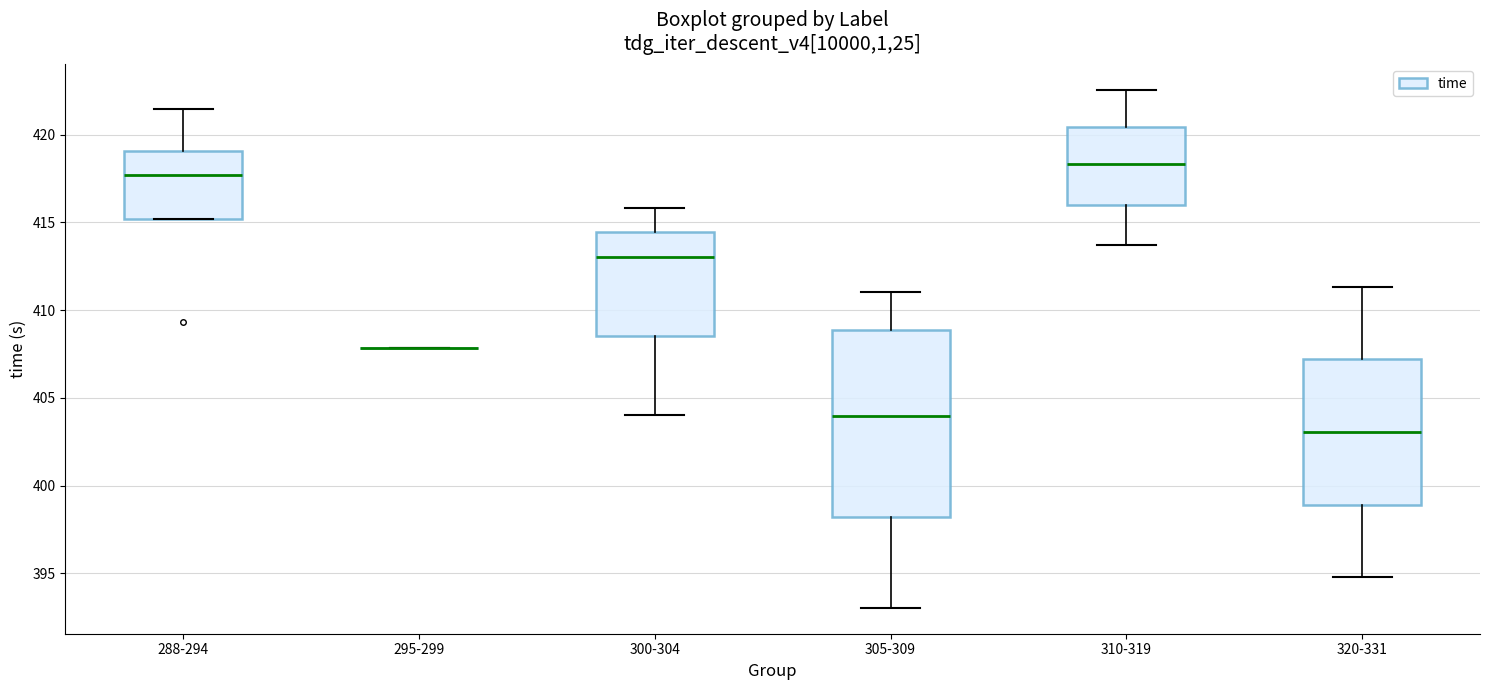

Comparing the boxes themselves (not the whiskers), which one is the tallest?

305-309